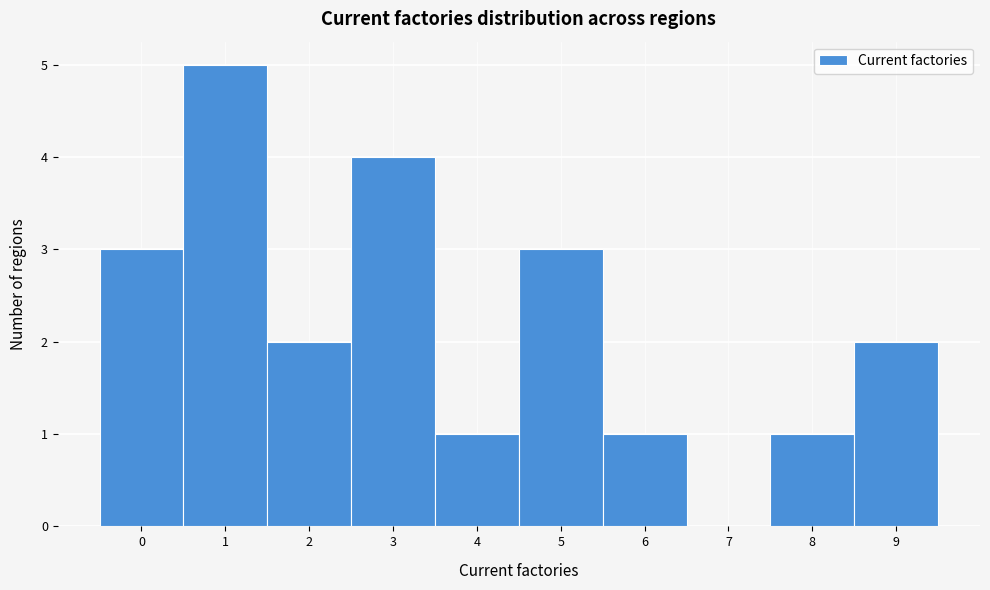

What is the height of the bar covering 4.5 to 5.5 on the x-axis? The values are not printed on the chart, so give them approximately, as read against the axis.

3